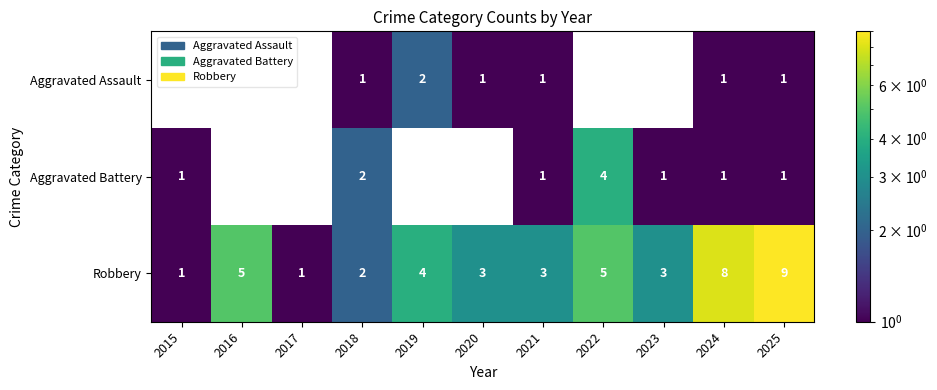

What is the total value across all series at 2025?

11